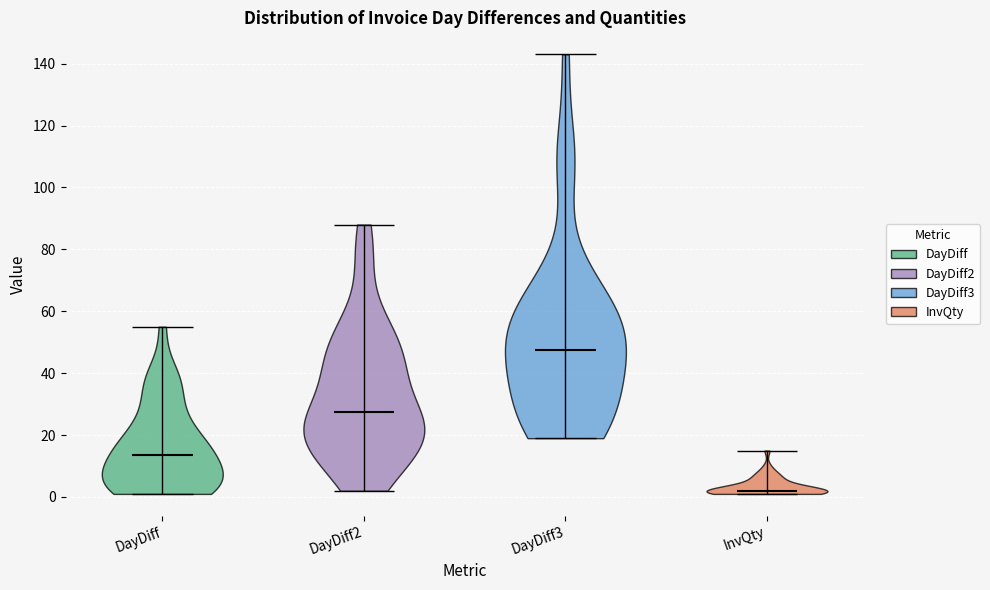

Where does the median line of the violin for DayDiff3 sit on the y-axis? The values are not printed on the chart, so give them approximately, as read against the axis.

48